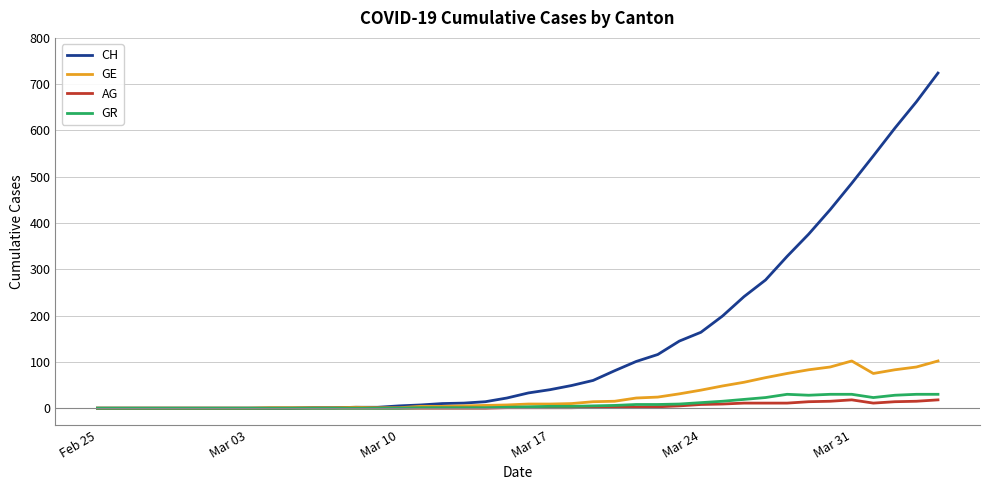

Which series has the largest total across all categories?

CH